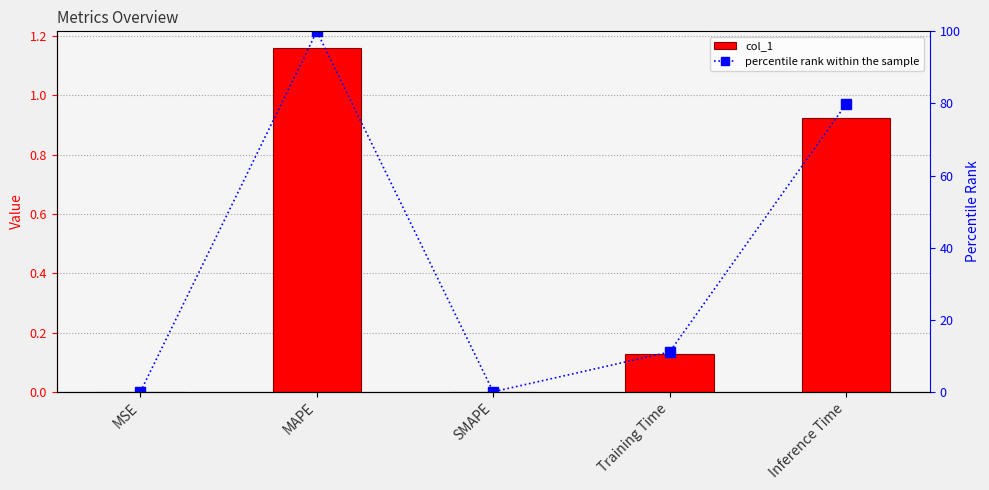

Where does the percentile rank within the sample series first go above 11?

MAPE